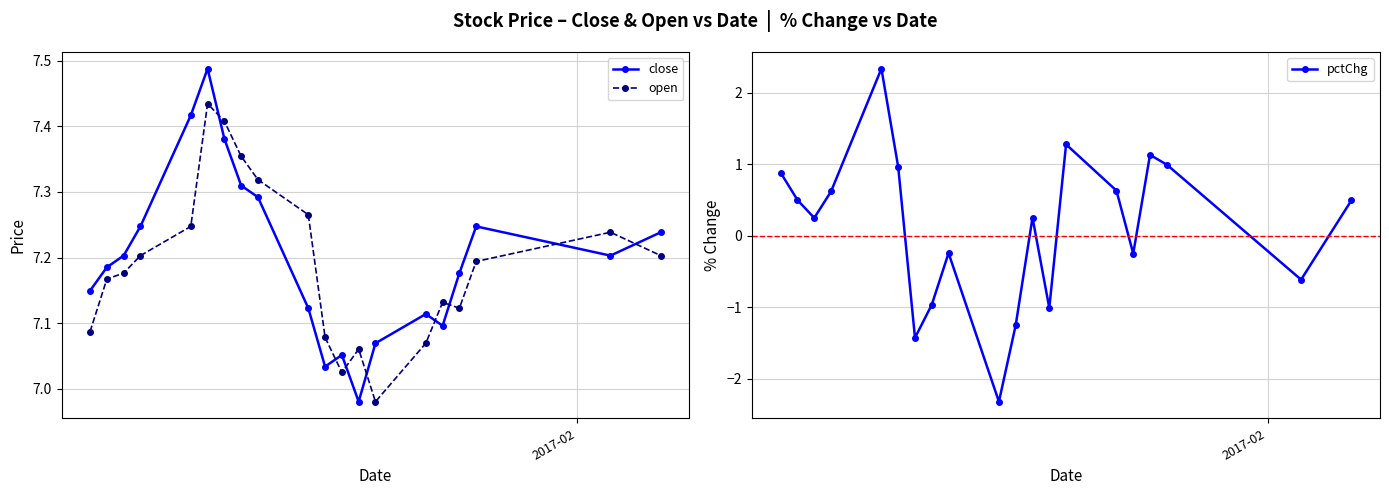

True or false: pctChg has more than 1 points higher than both neighbors.

True